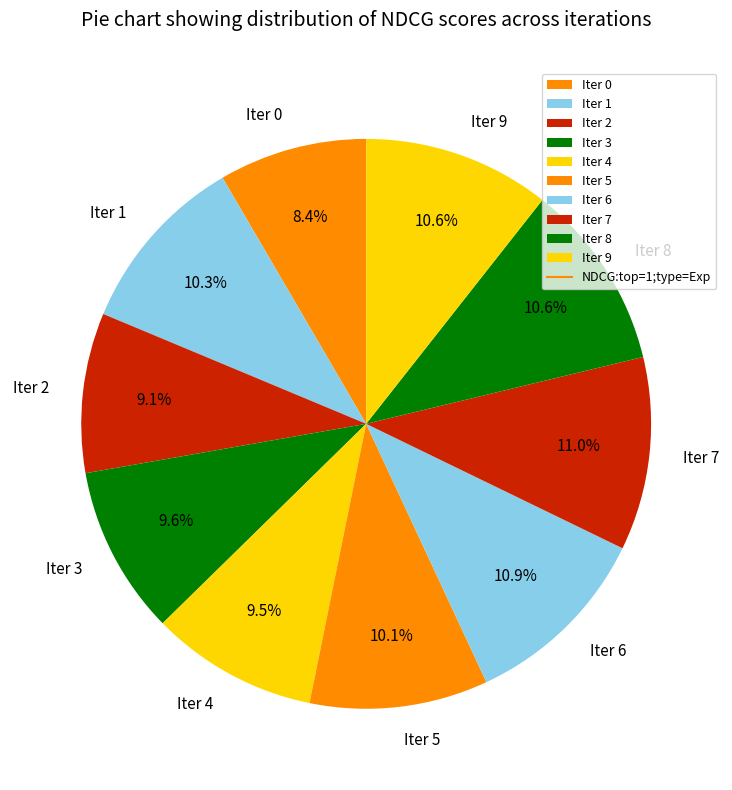

Which has a higher value, Iter 6 or Iter 1?

Iter 6